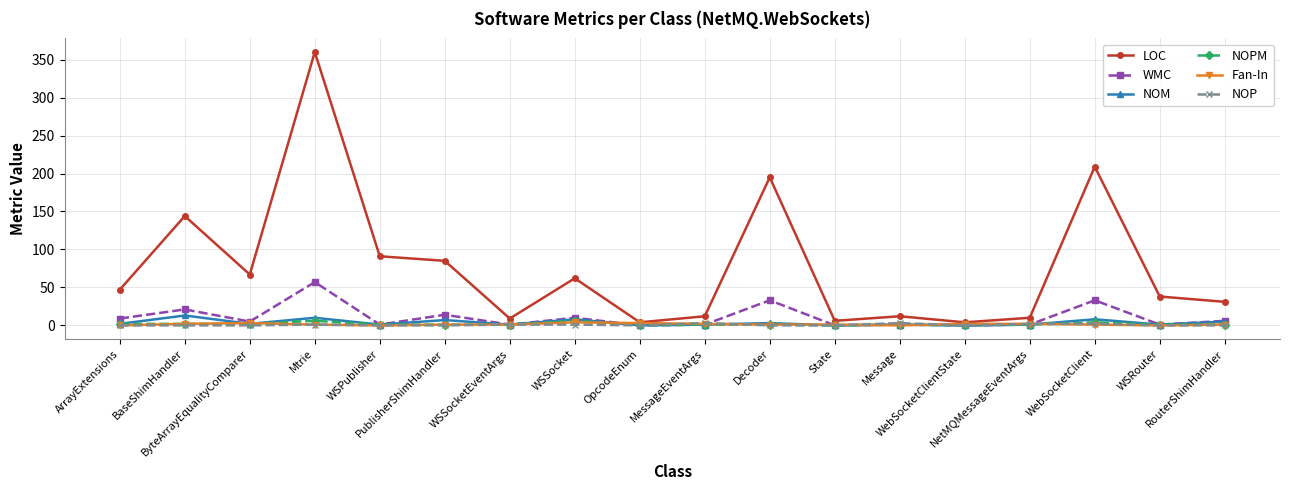

Where is the first local maximum for WMC?

BaseShimHandler